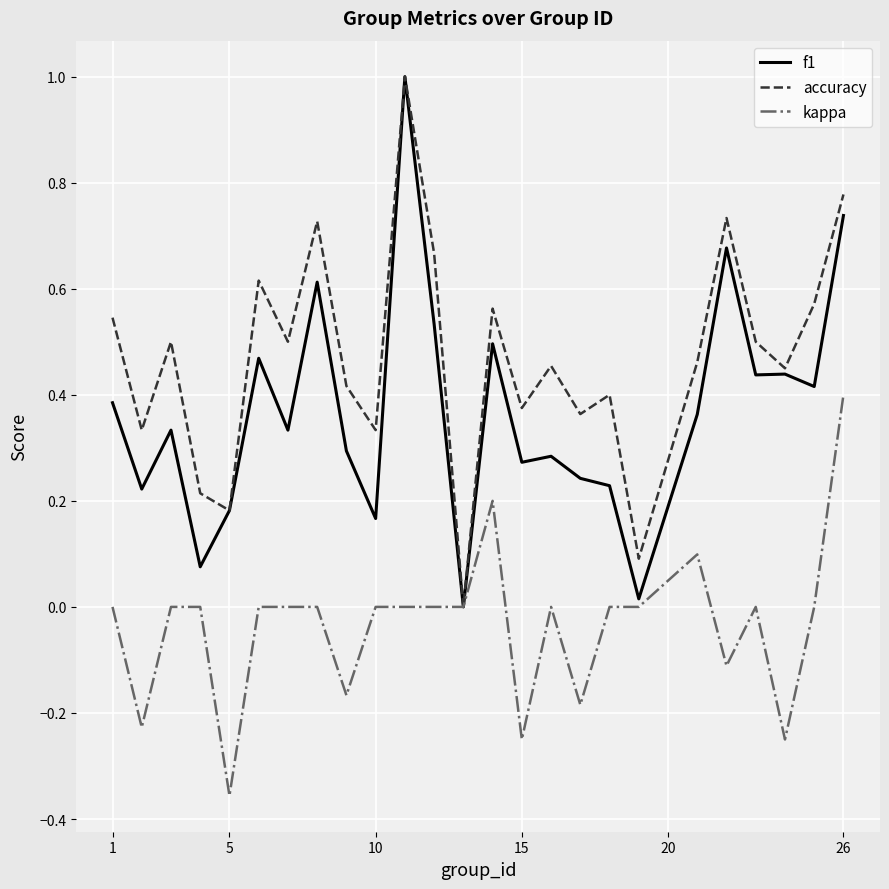

Count the number of categories in the chart.

25